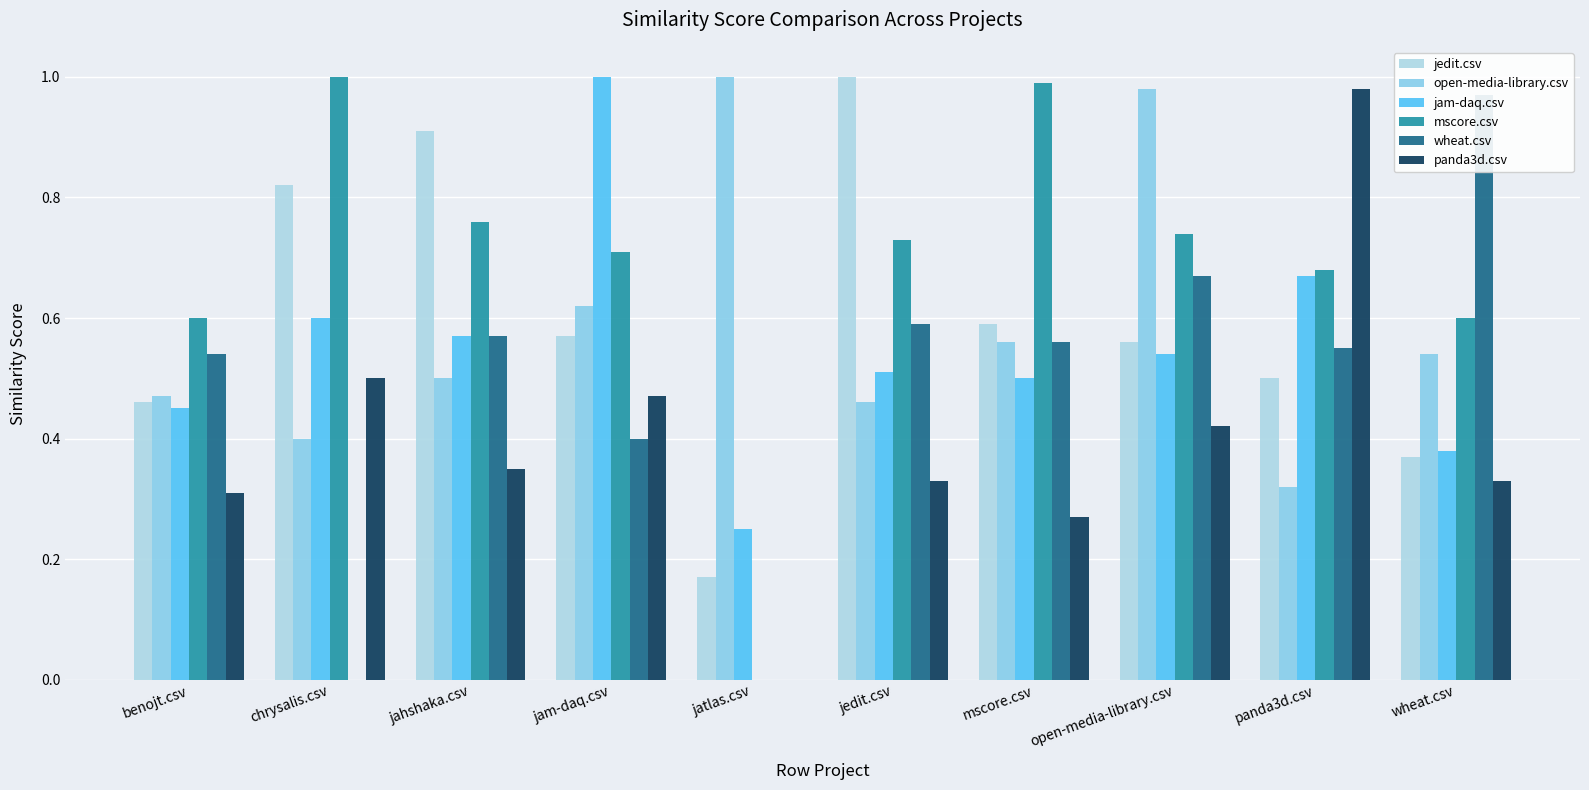

Is it true that wheat.csv equals 0.6 at panda3d.csv?

True